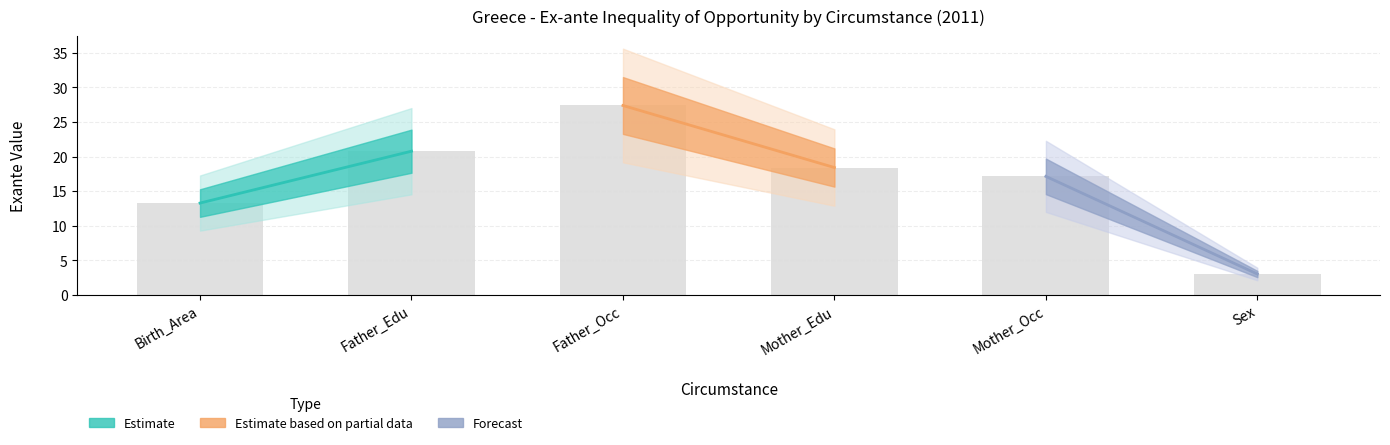

Which label corresponds to the largest value in the chart?

Father_Occ